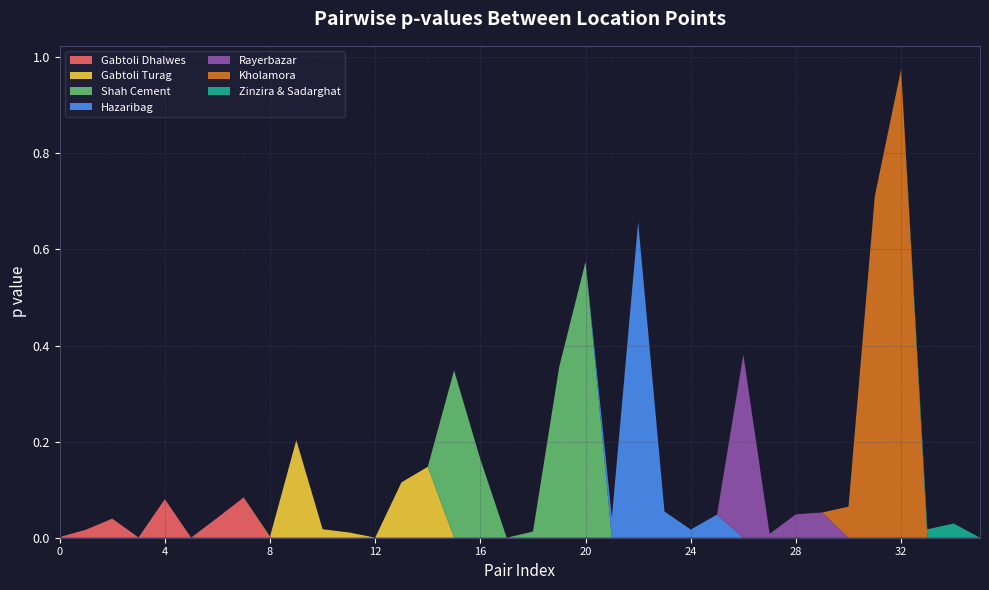

Reading left to right, extract all data points from this chart.

0=0.0	1=0.0	2=0.0	3=0.0	4=0.1	5=0.0	6=0.0	7=0.1	8=0.0	9=0.2	10=0.0	11=0.0	12=0.0	13=0.1	14=0.1	15=0.3	16=0.2	17=0.0	18=0.0	19=0.4	20=0.6	21=0.0	22=0.7	23=0.1	24=0.0	25=0.0	26=0.4	27=0.0	28=0.0	29=0.1	30=0.1	31=0.7	32=1.0	33=0.0	34=0.0	35=0.0